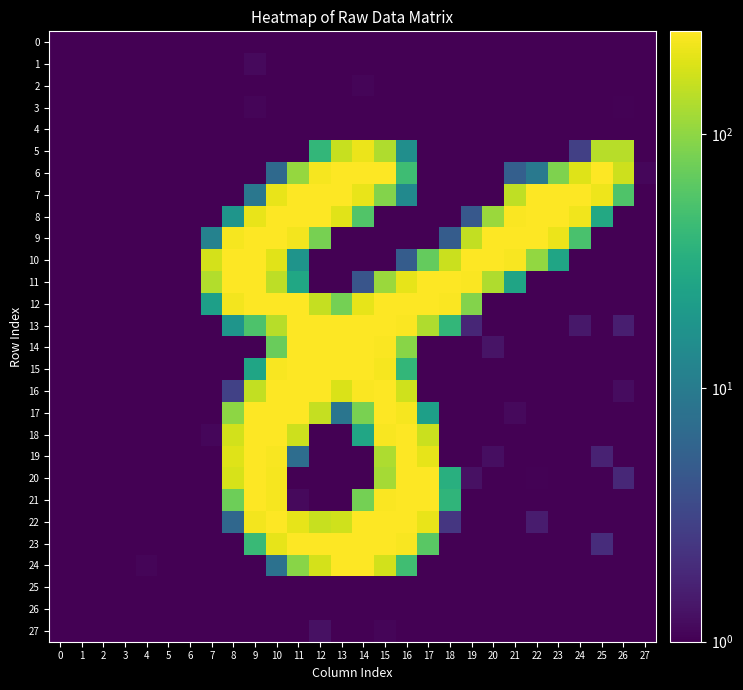

What is the spread (max minus min) of values at 16?

254.4